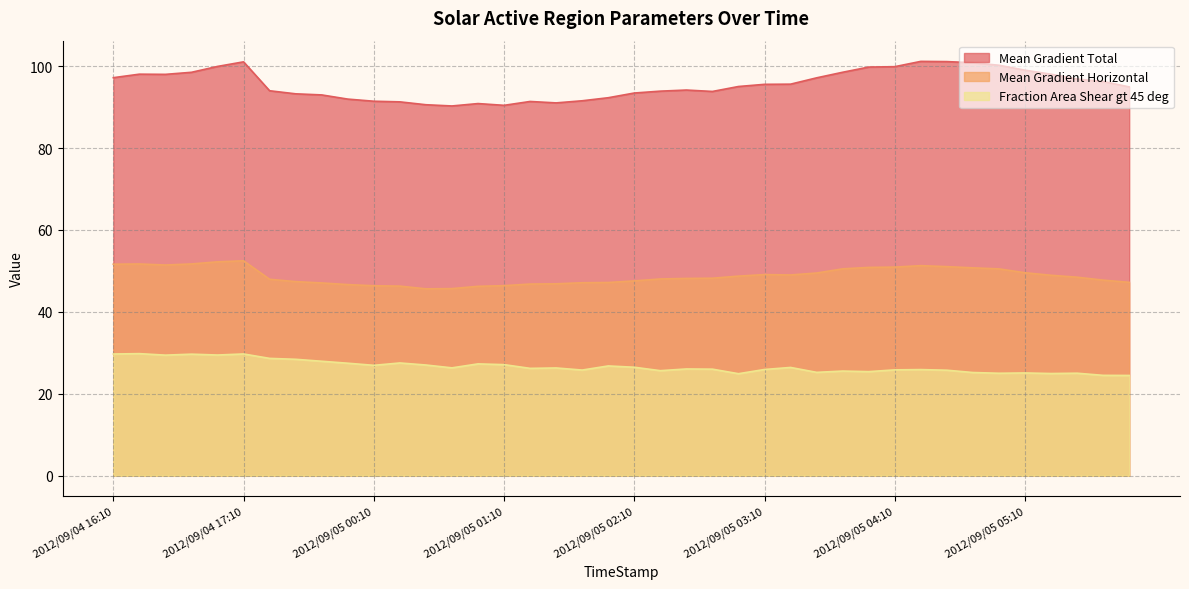

True or false: Mean Gradient Total and Mean Gradient Horizontal intersect in this chart.

False